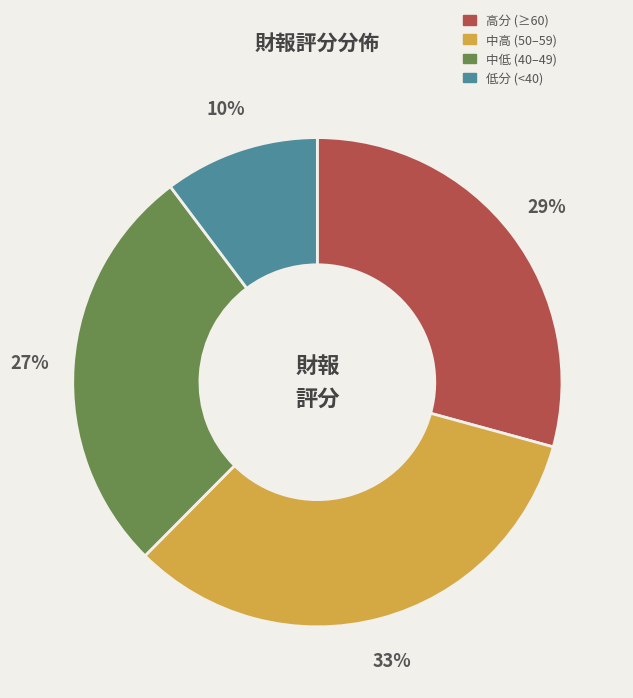

Is there any slice that represents more than half of the pie?

No